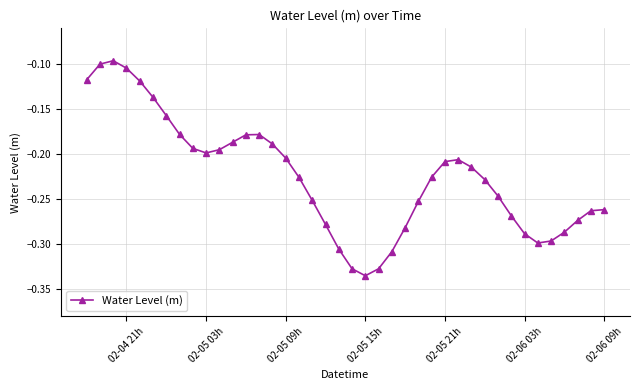

True or false: the data has more than 1 interior local peaks.

True